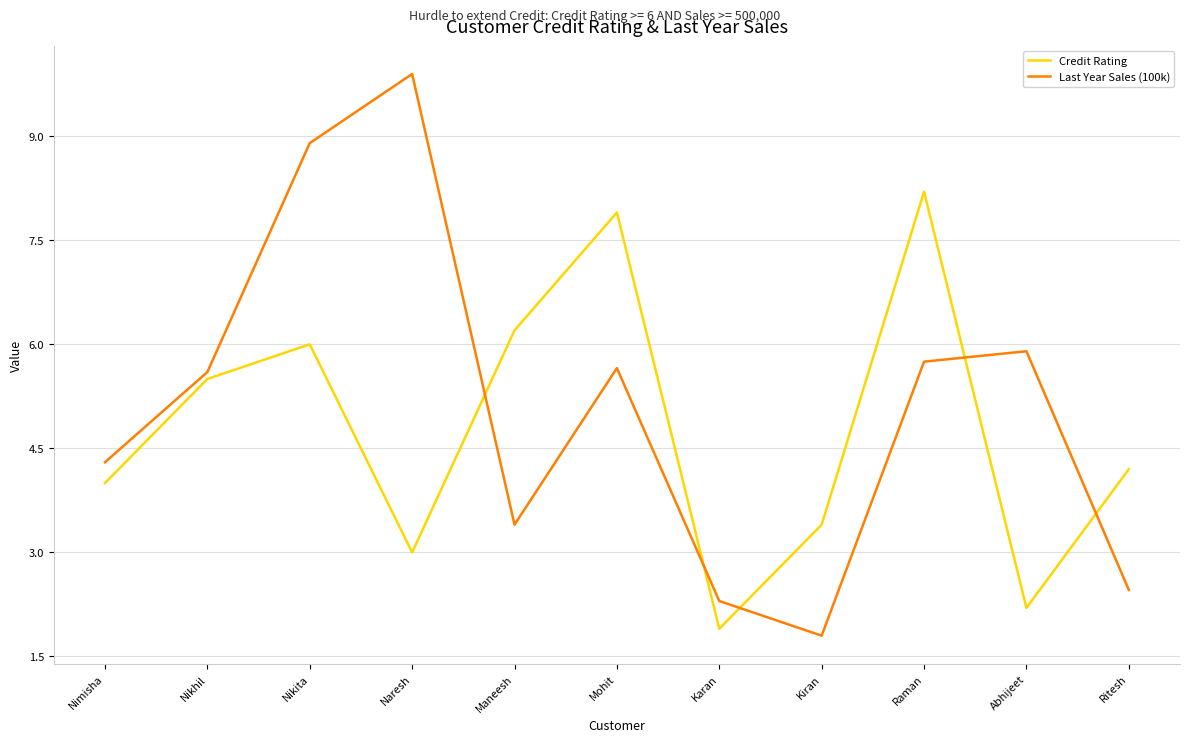

Where is the first local maximum for Credit Rating?

Nikita